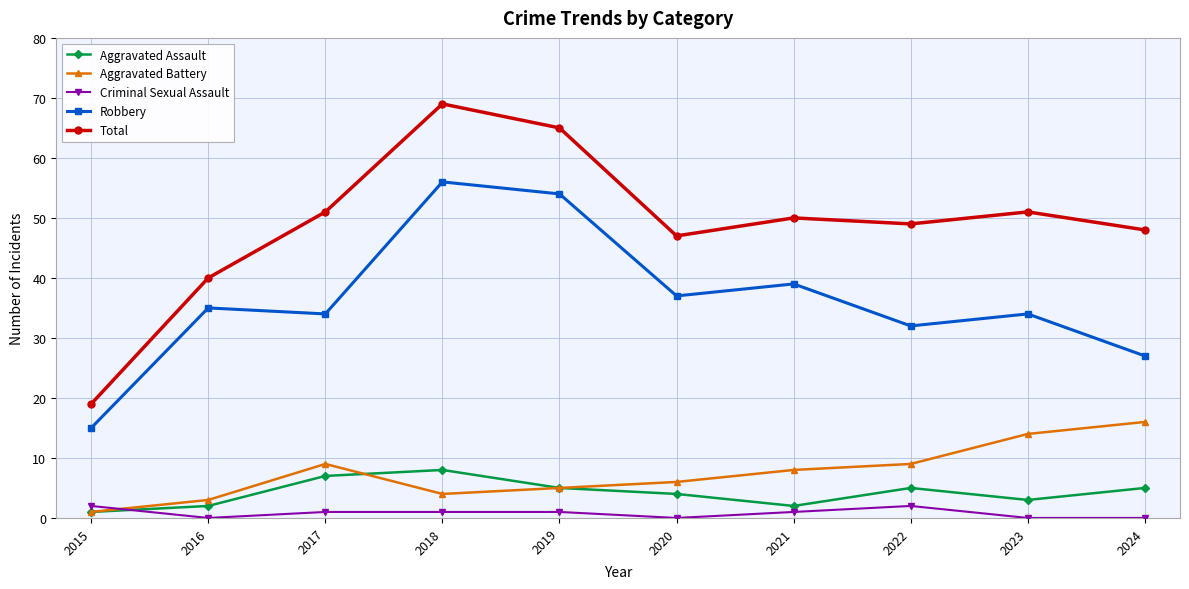

True or false: Criminal Sexual Assault and Aggravated Assault cross at least once.

True